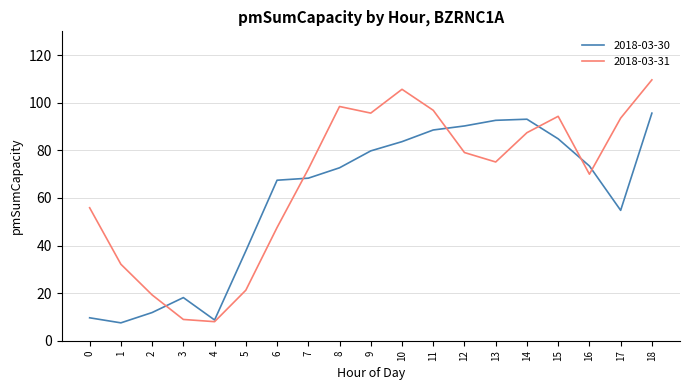

What is the difference between the highest and lowest values at 9?

15.9